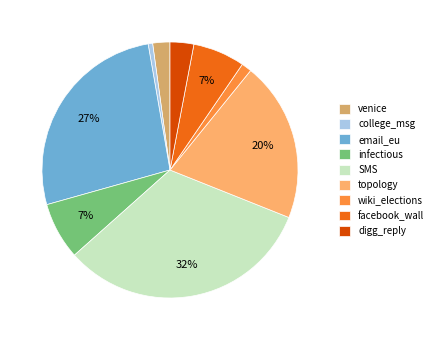

True or false: college_msg accounts for 1% of the total.

True